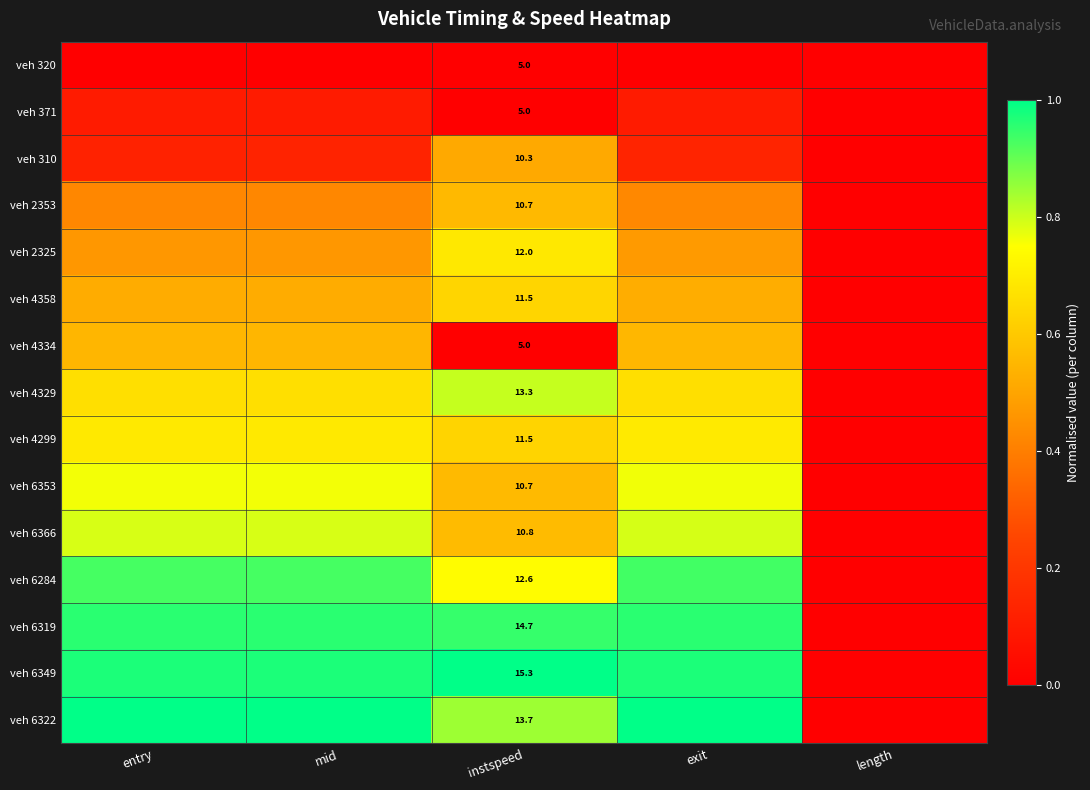

What is the difference between the maximum and second lowest values in the veh 310 series?

0.4